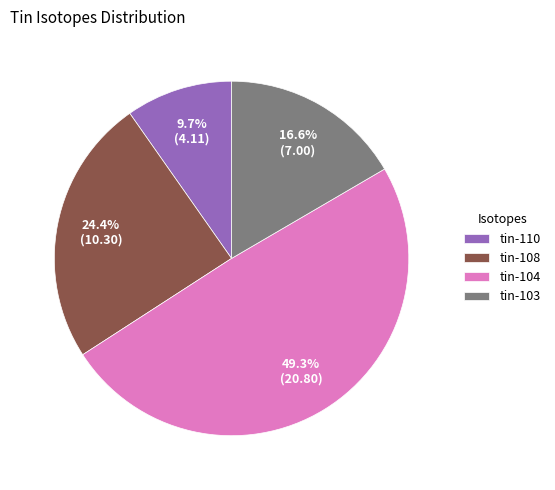

To the nearest percent, what is the combined percentage of tin-108 and tin-110?

34%